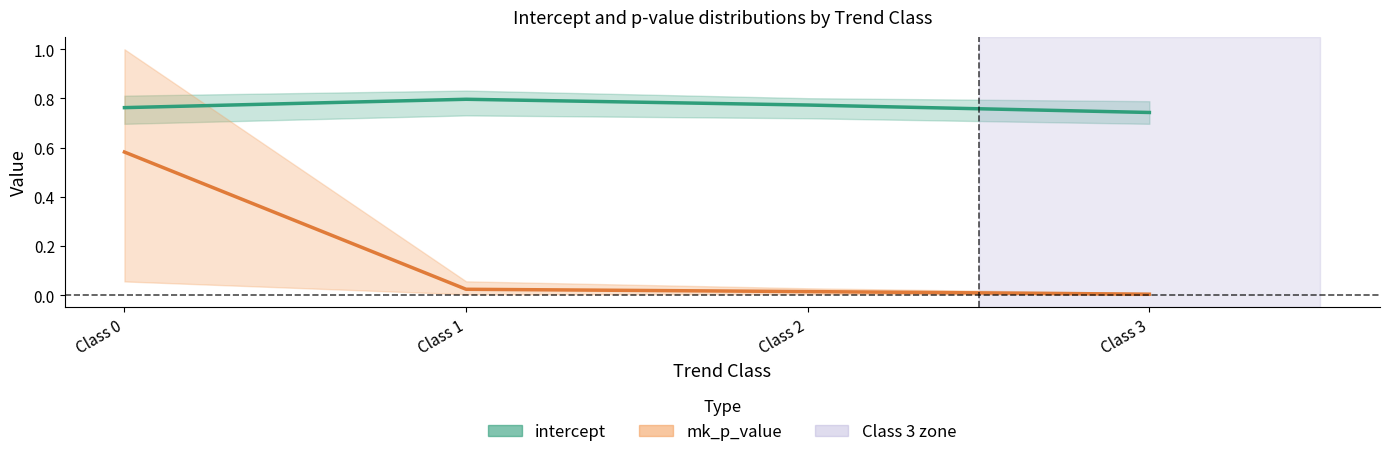

What is the average value of the intercept (mean) series?

0.8